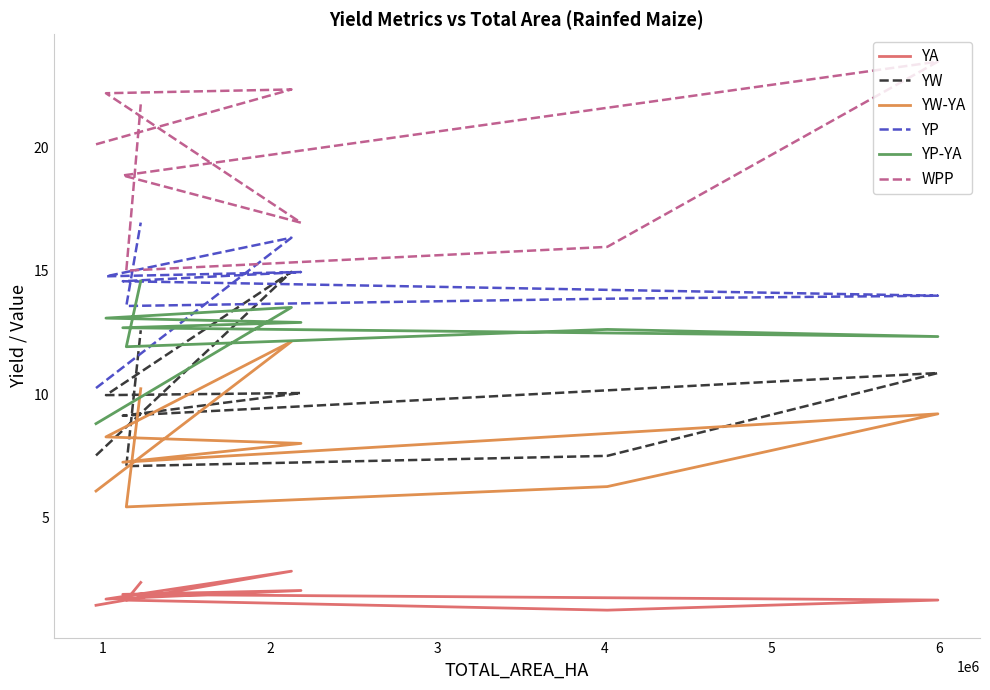

True or false: YA and YW intersect in this chart.

False